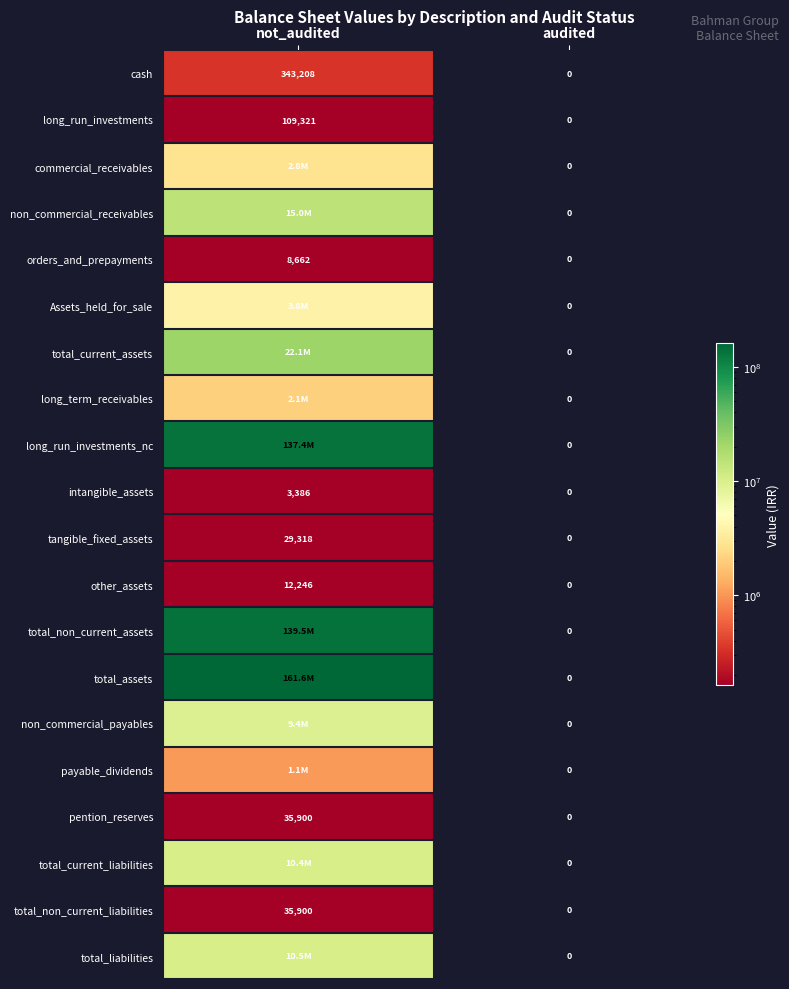

What is the average value of the total_non_current_liabilities series?

17950